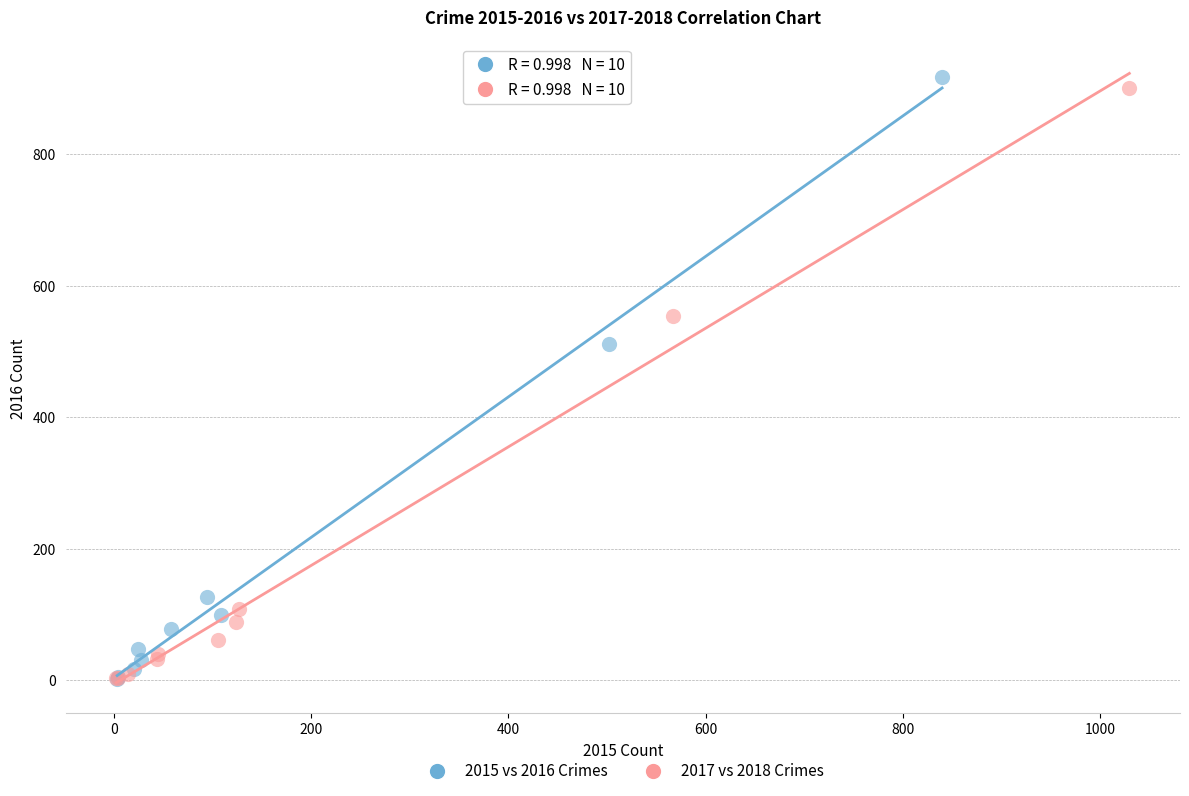

Which series has the widest spread of Y values?

2015 vs 2016 Crimes